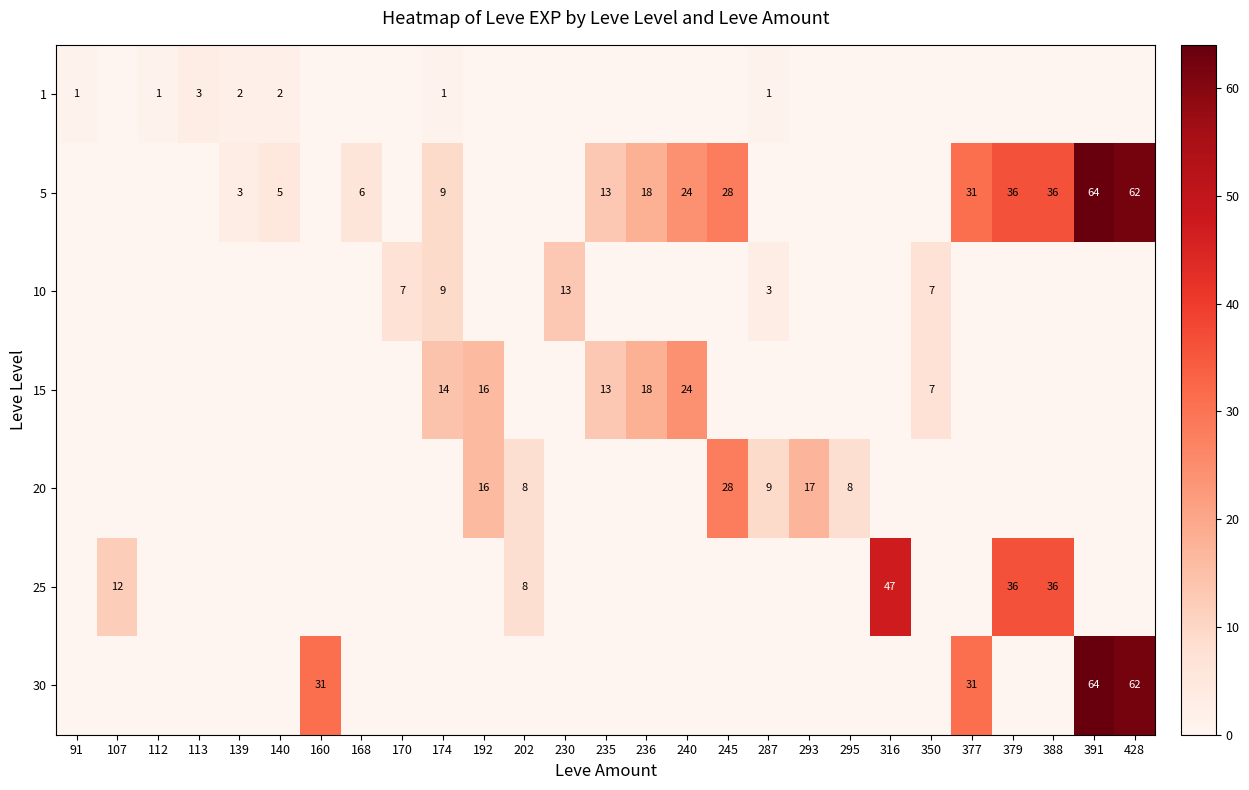

The value of 5 at 139 is 3. True or false?

True